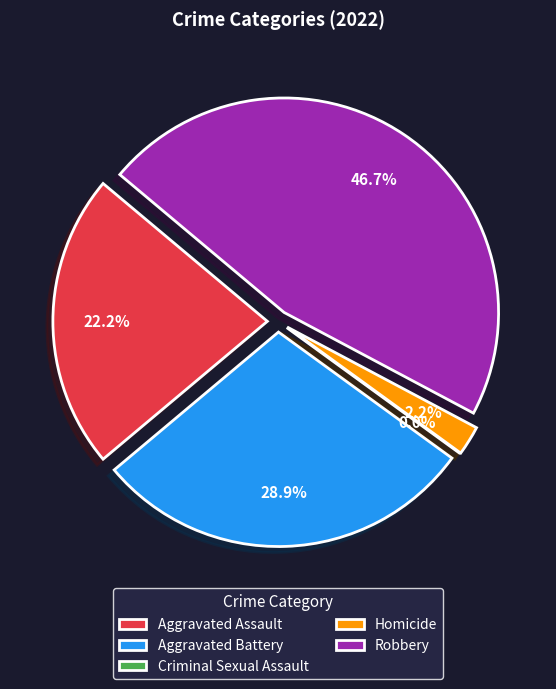

Which category has the biggest portion of the pie?

Robbery